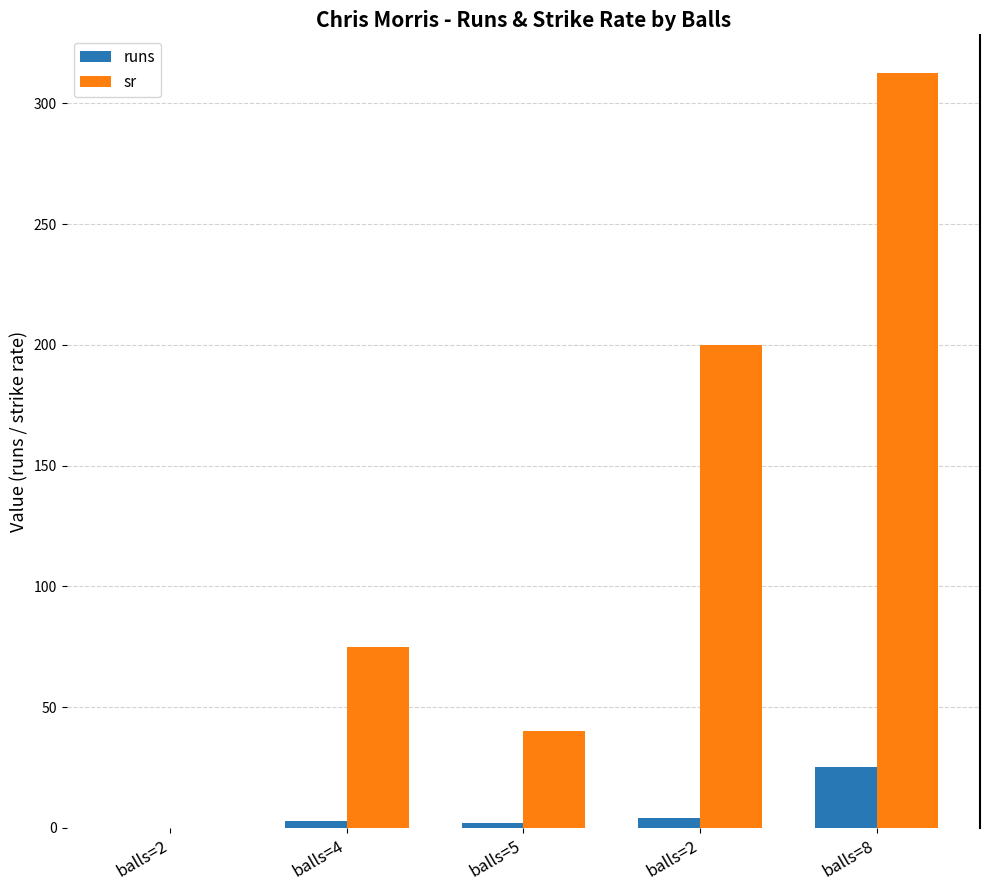

How many distinct data groups are displayed?

2